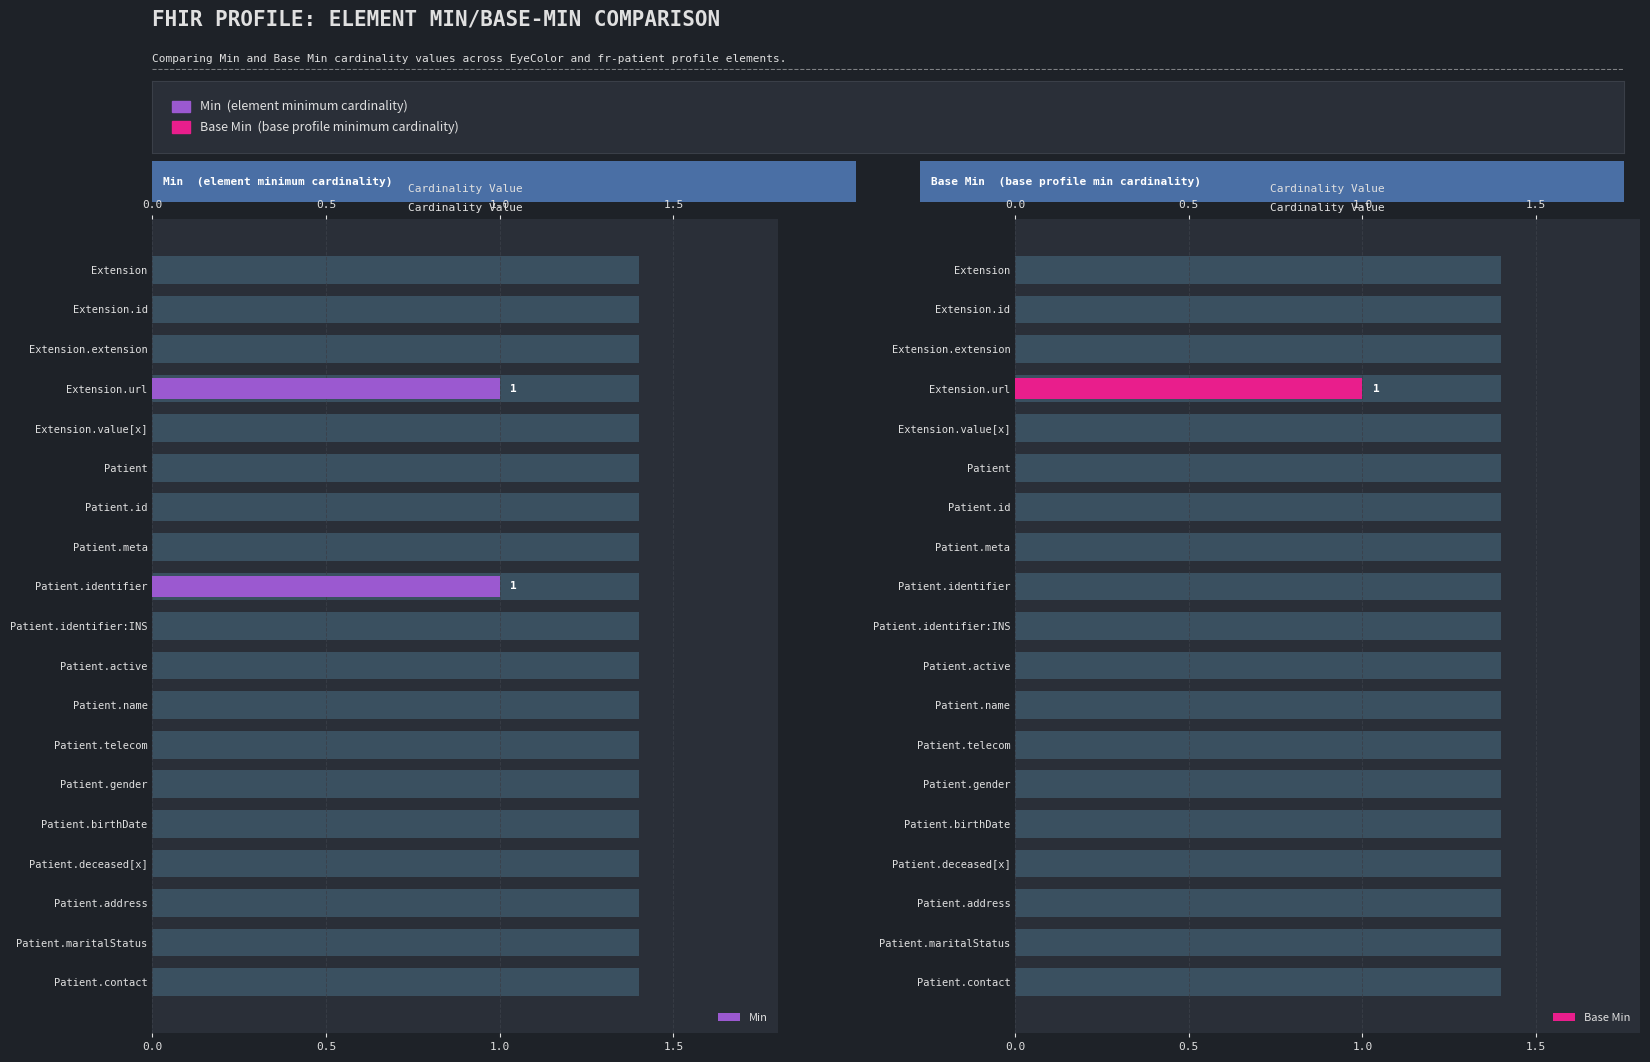

The Base Min series shows 0 at Patient.identifier:INS. True or false?

True